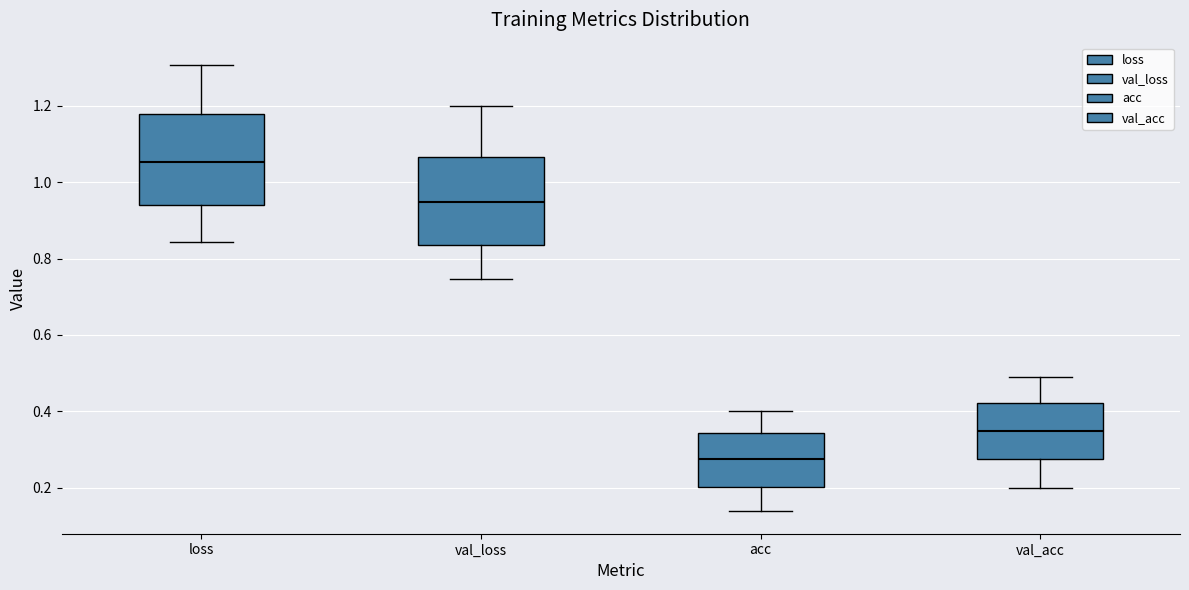

Which box's median line is the highest?

loss